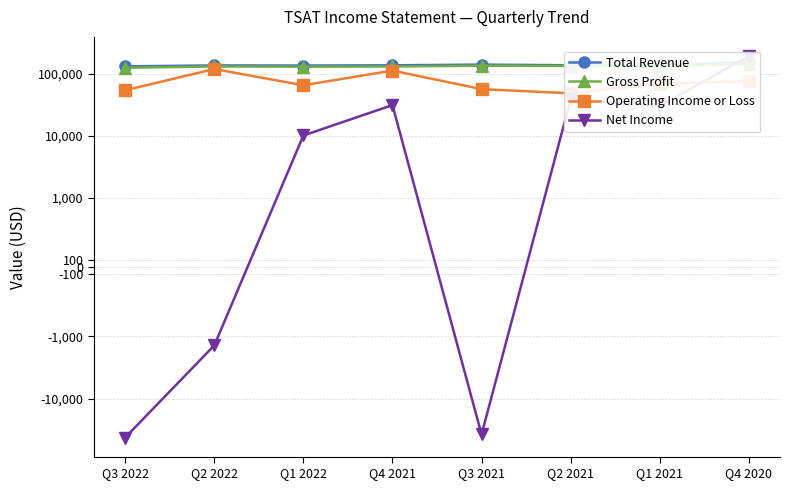

What are all the series names shown in the legend?

Total Revenue, Gross Profit, Operating Income or Loss, Net Income